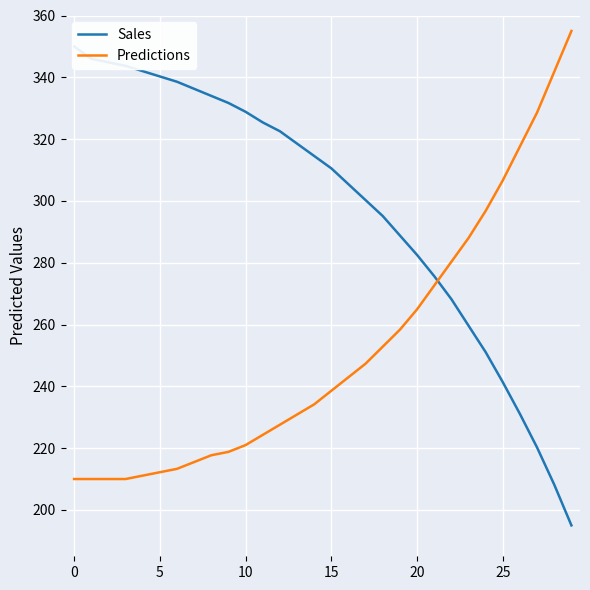

Where is Sales nearest to the value 272?

21